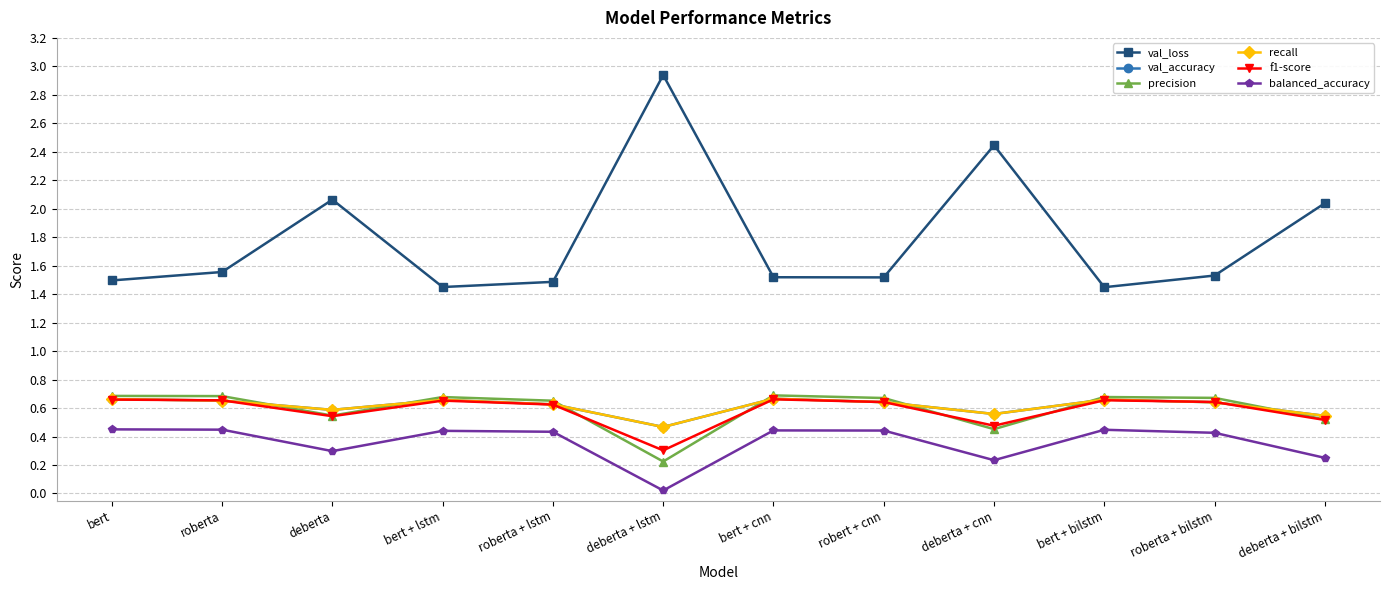

Where is val_loss nearest to the value 2?

deberta + bilstm